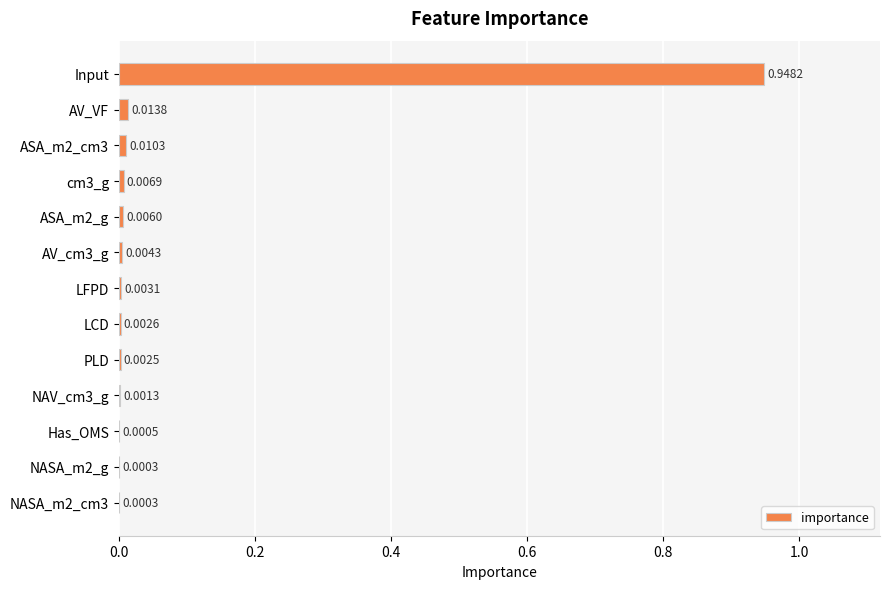

Which has a higher value, ASA_m2_cm3 or AV_VF?

AV_VF